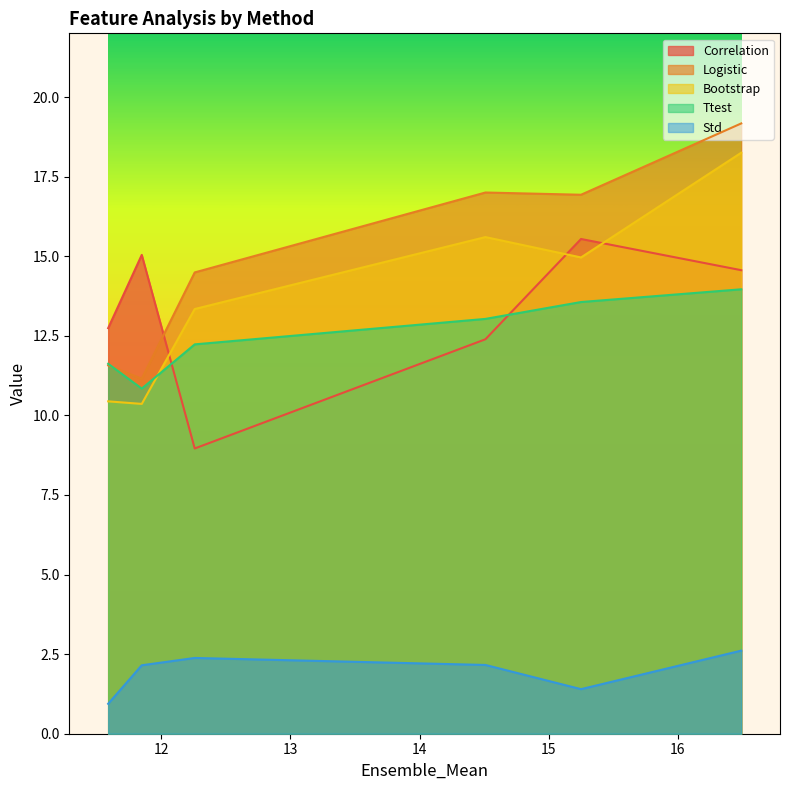

How many lines are shown in the chart?

5